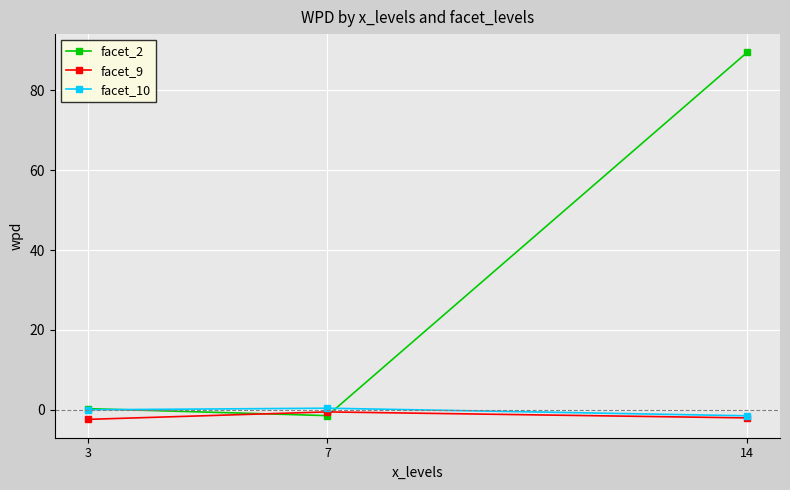

What is the value of the facet_2 point at the 3rd from the left?

89.5